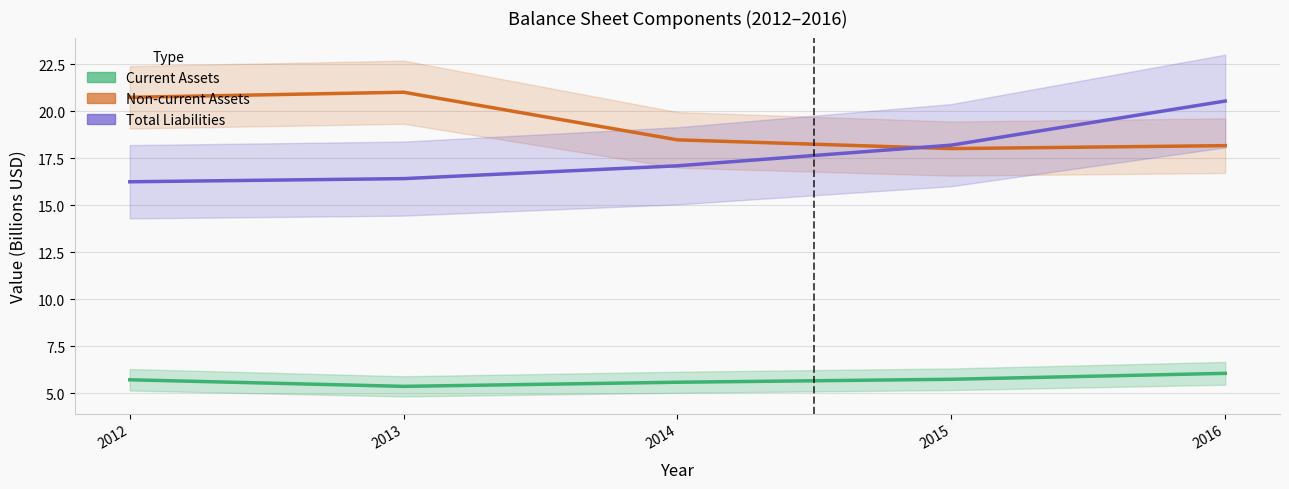

Between 2014 and 2016, which series saw the biggest shift?

Total Liabilities